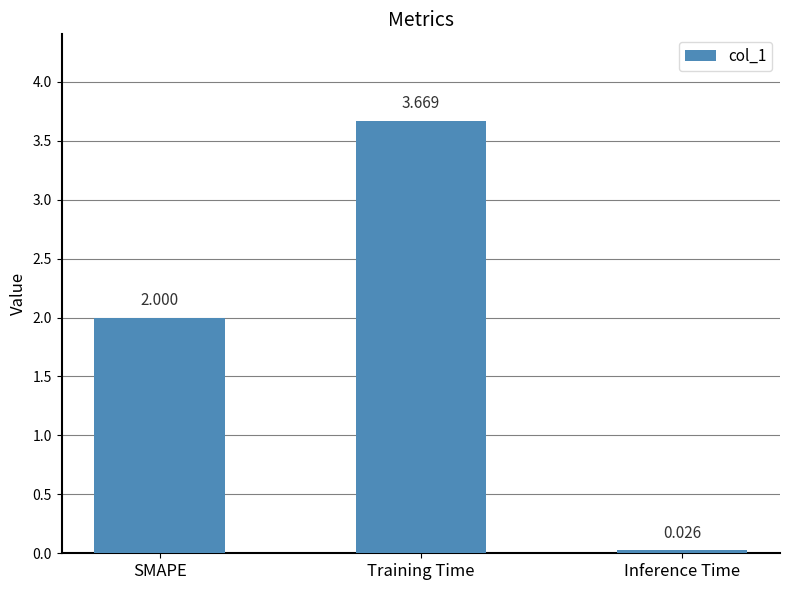

Does the chart contain stacked bars?

No